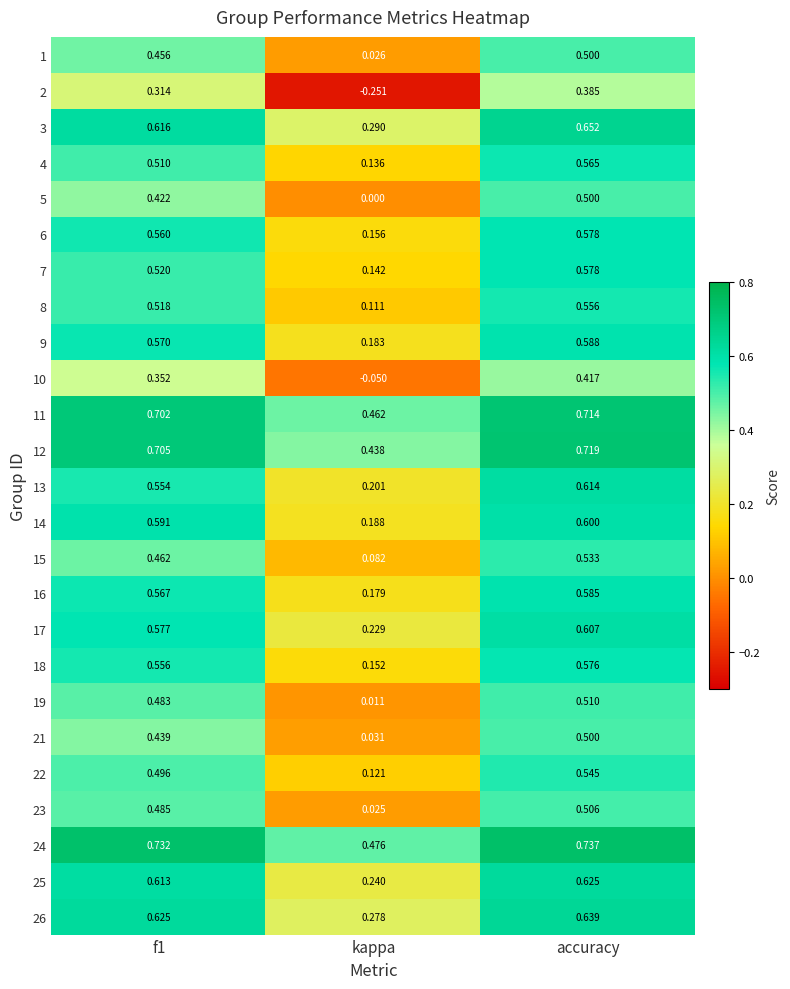

Is the value of 24 at kappa greater than the value of 12 at accuracy?

No